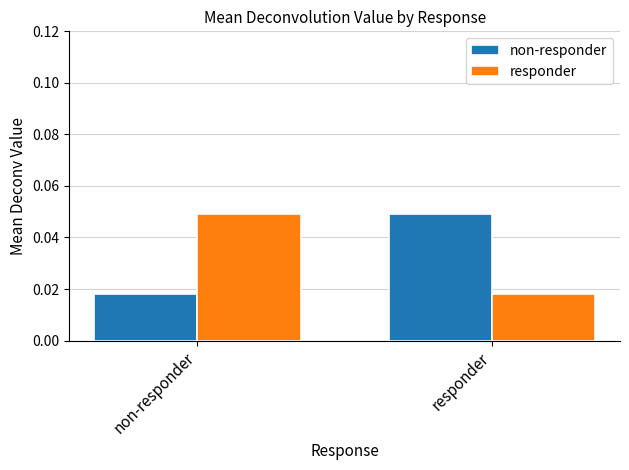

Is the value of non-responder at responder greater than the value of responder at responder?

Yes